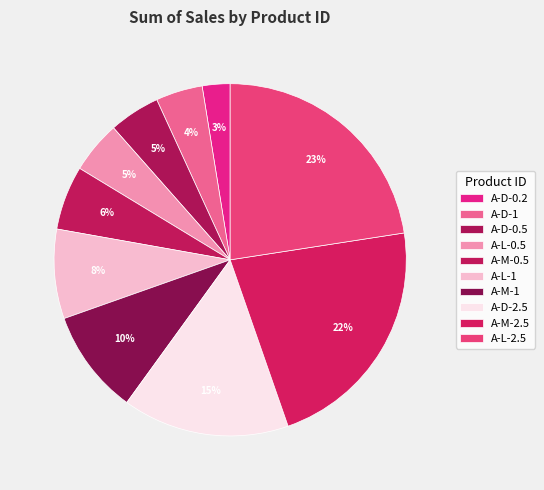

To the nearest percent, what portion does A-M-1 represent?

10%